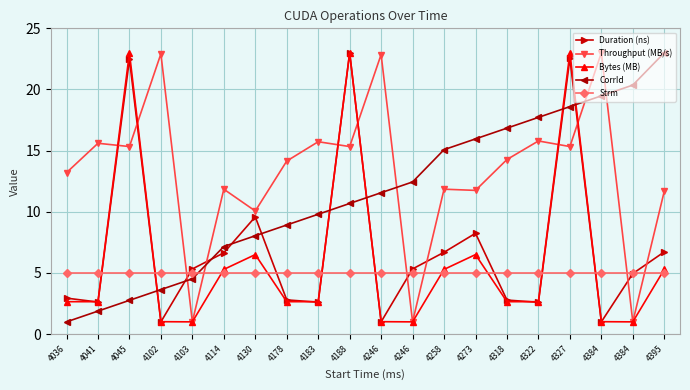

What is the sum of all Duration (ns) values?

140.9